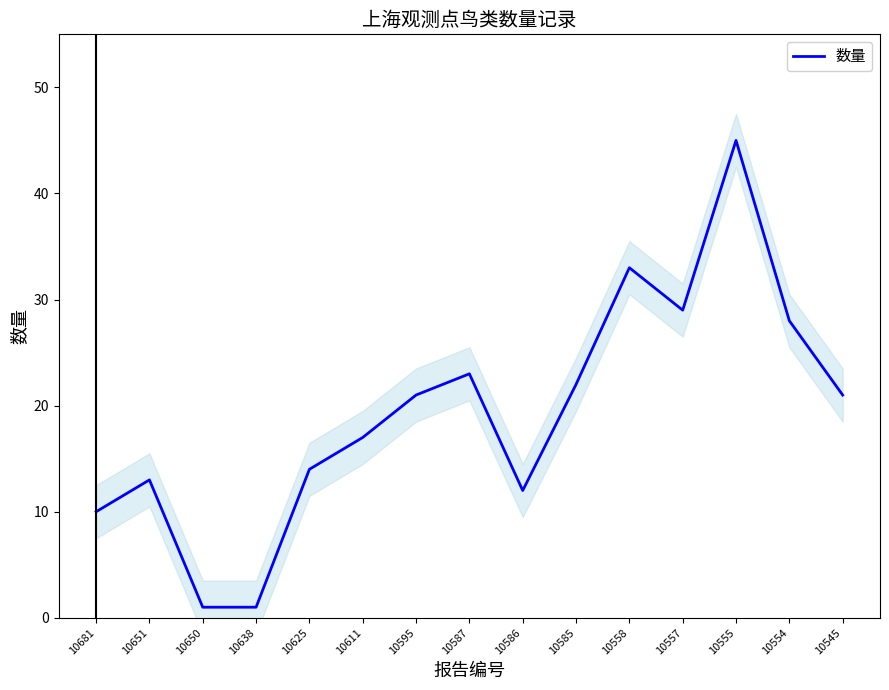

What is the average value?

19